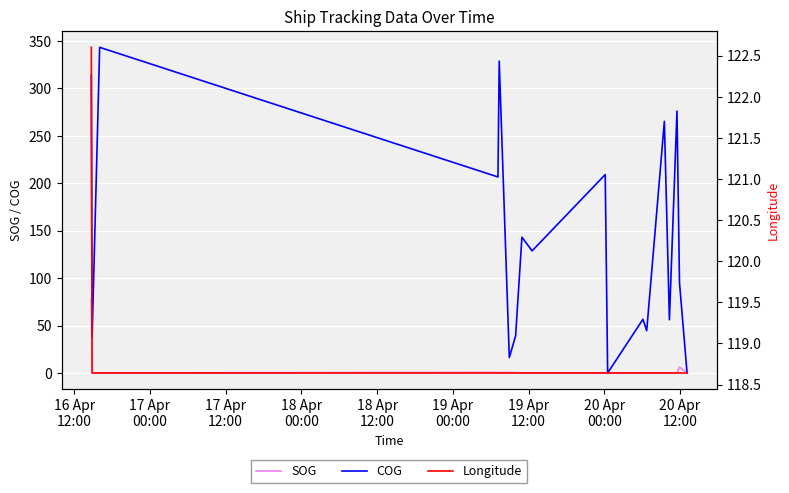

Which series has the largest total across all categories?

COG